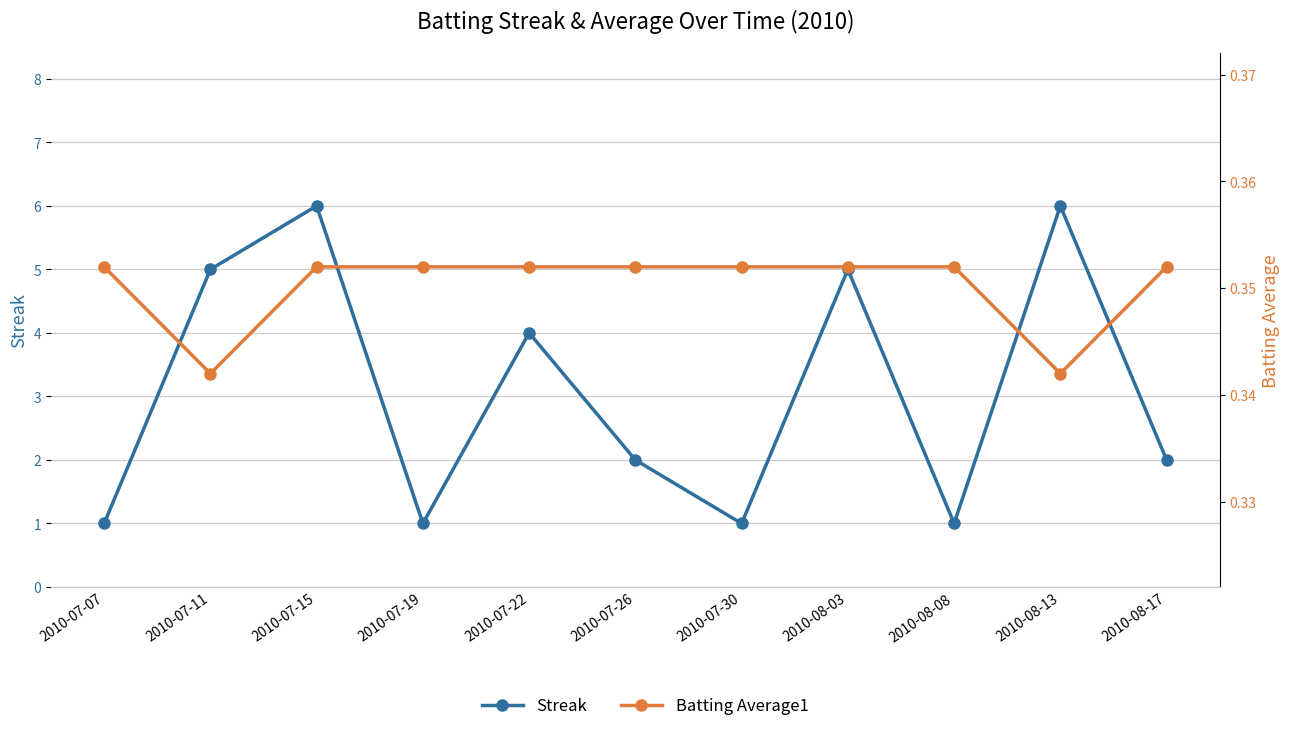

What position from the right is 2010-07-15?

9